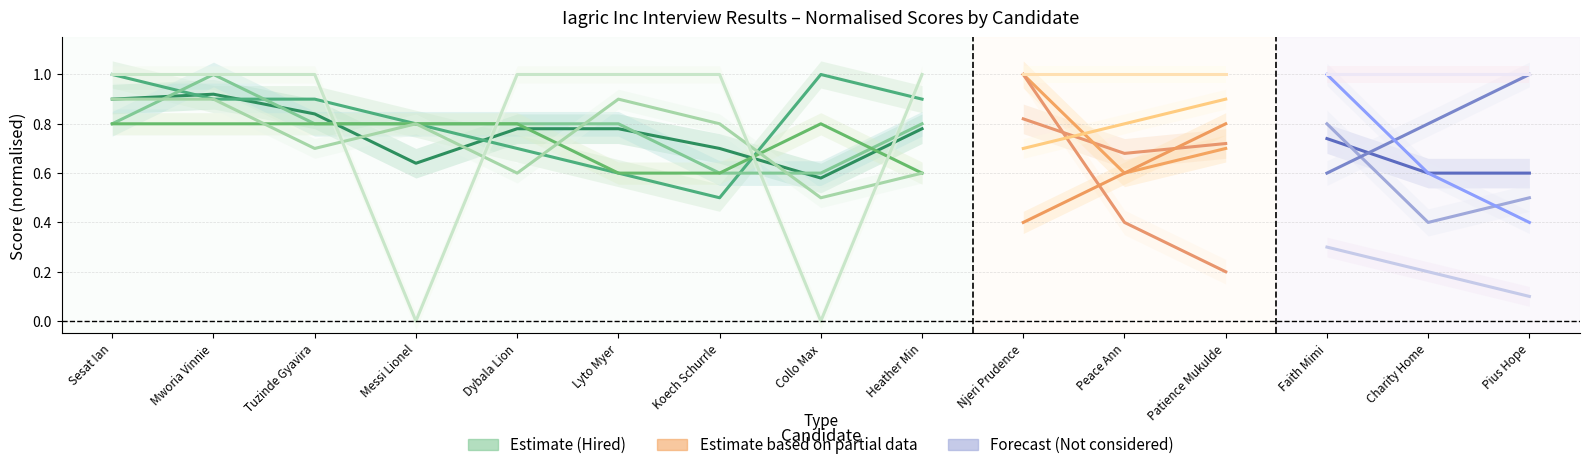

Is it true that the value at Collo Max is 0.9?

False